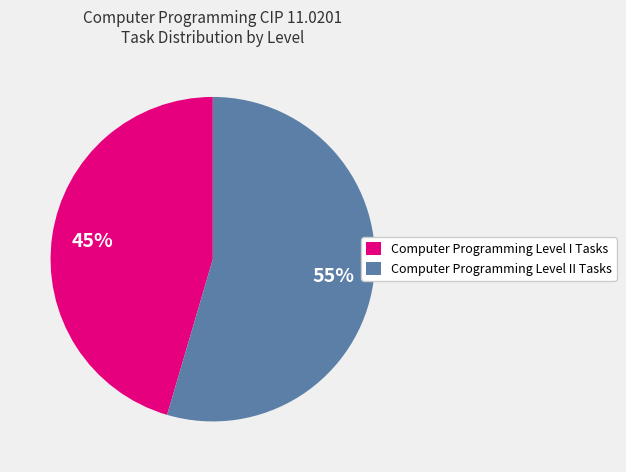

Which category has the biggest portion of the pie?

Computer Programming Level II Tasks